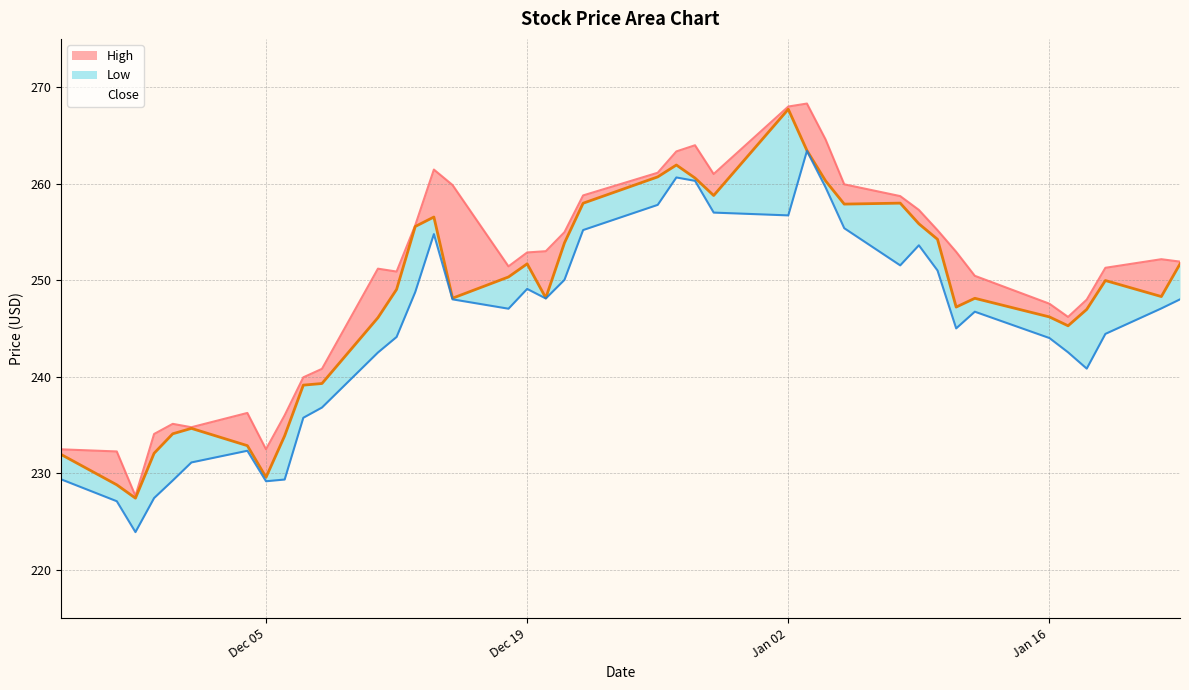

What position from the right is 2023-12-29?

16